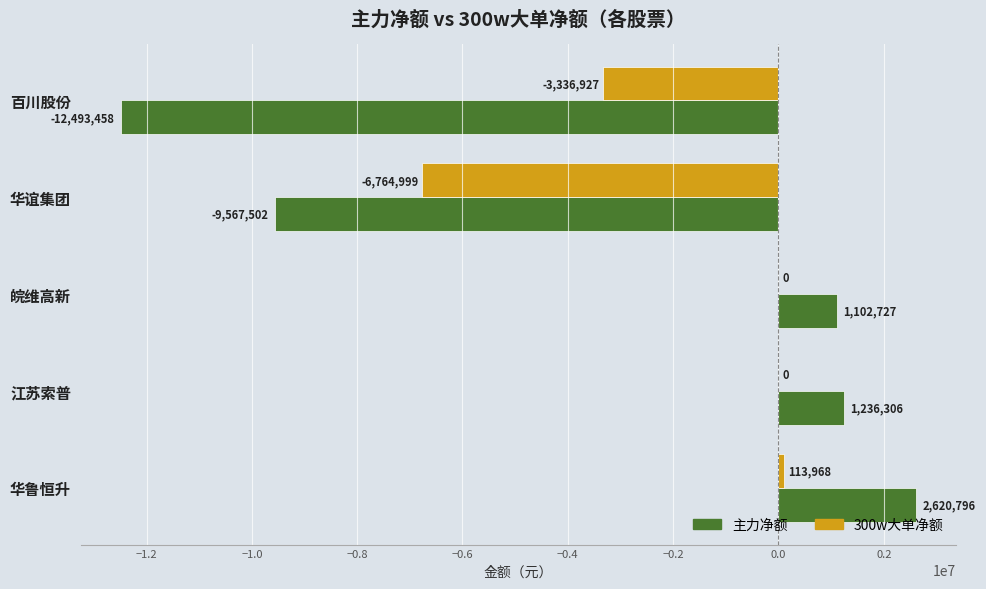

At which category is the sum across all series the highest?

华鲁恒升